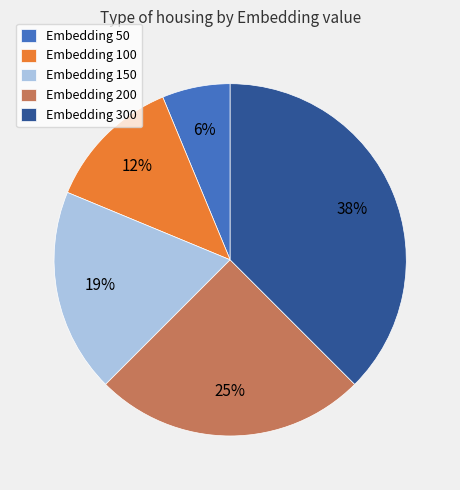

What is the smallest slice in the pie chart?

Embedding 50